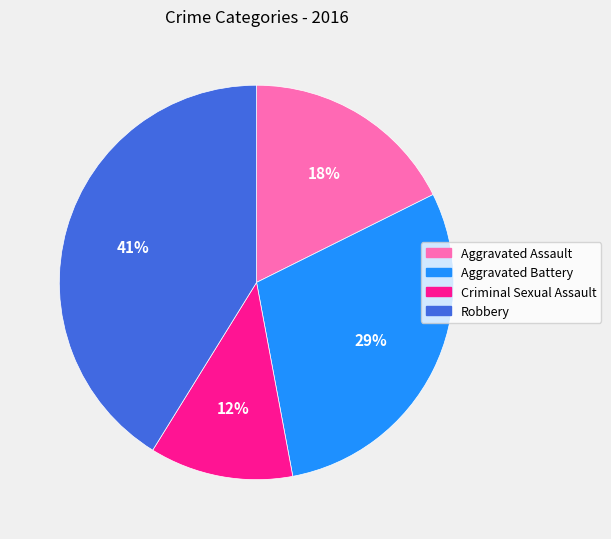

What is the ratio of the value at Criminal Sexual Assault to the value at Aggravated Battery?

0.4